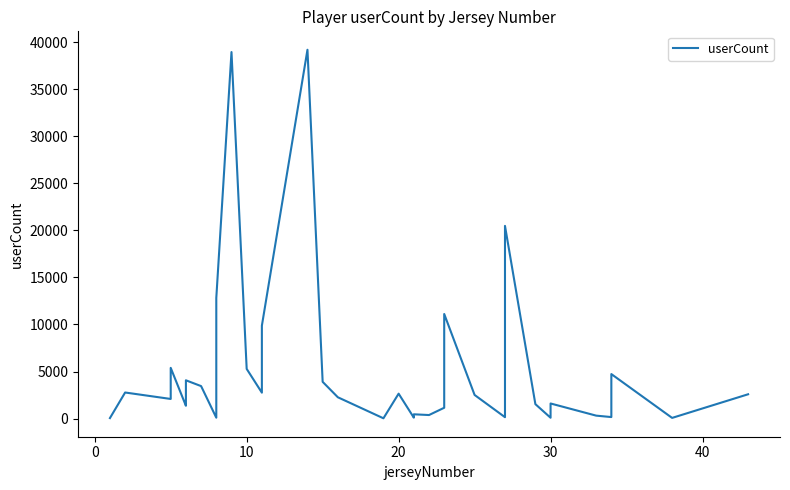

What is the sum of all values?

196604